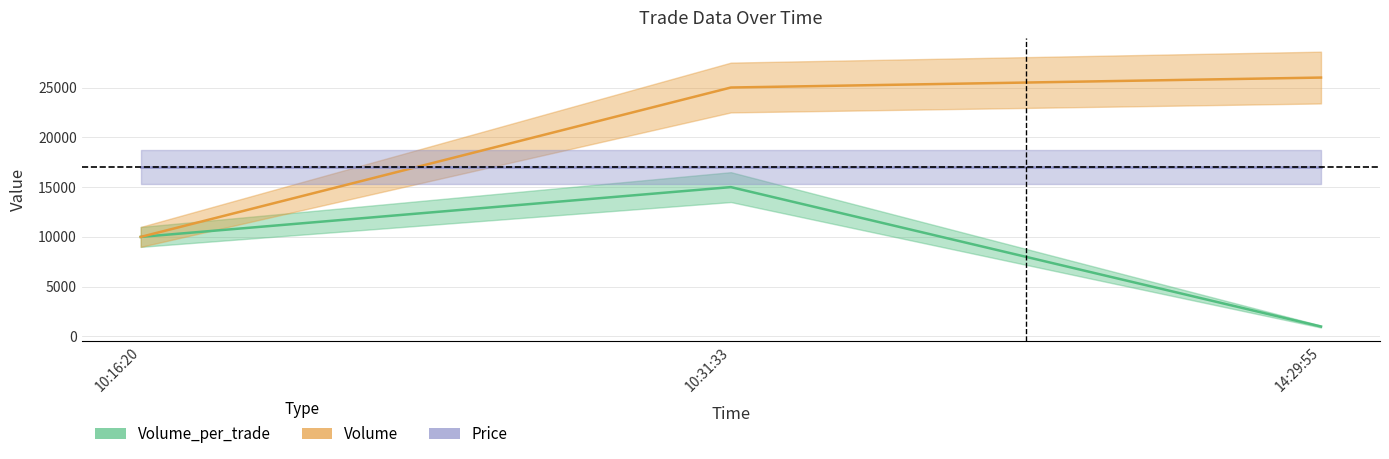

At 14:29:55, list the series in order from smallest to largest.

Volume_per_trade, Price, Volume